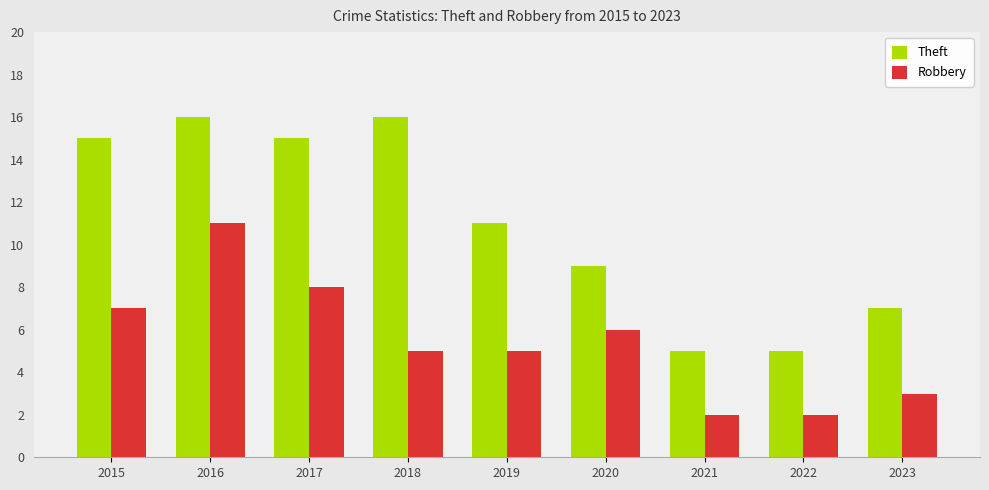

How many values in the Theft series are below 11?

4